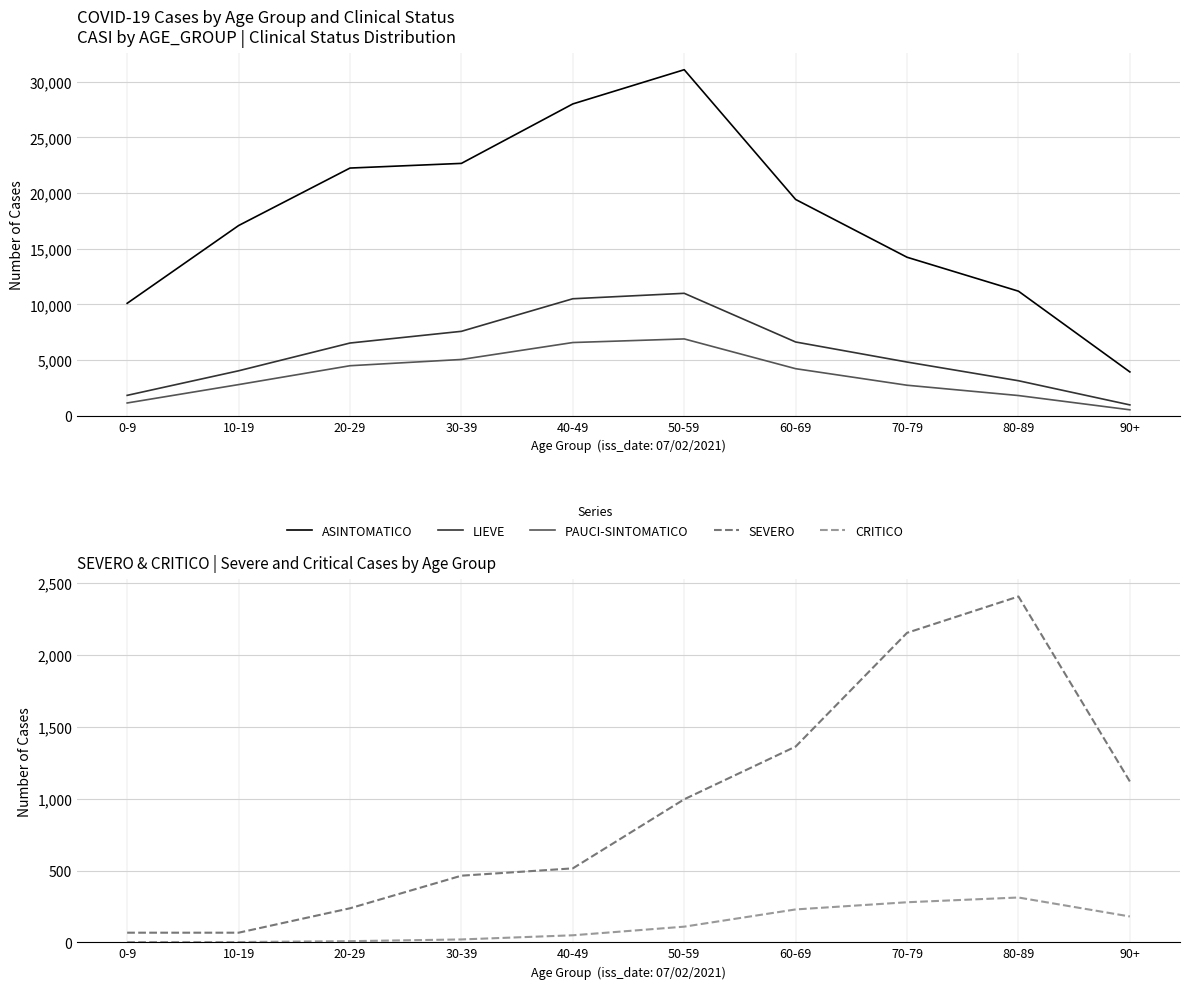

True or false: SEVERO has a value of 1120 at 90+.

True